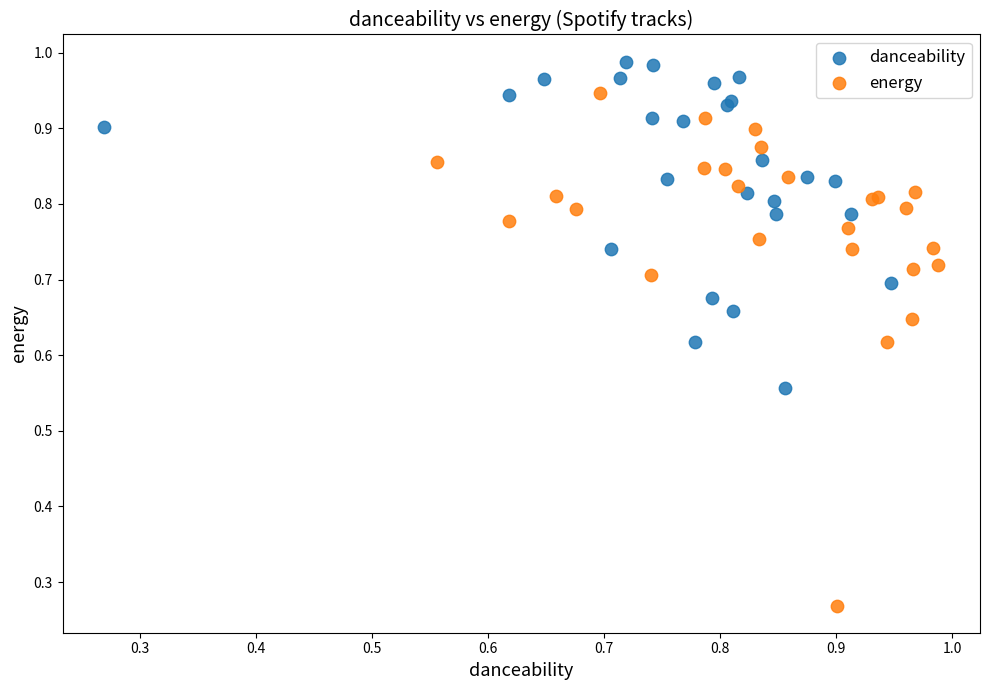

Which series contains the highest Y value?

danceability